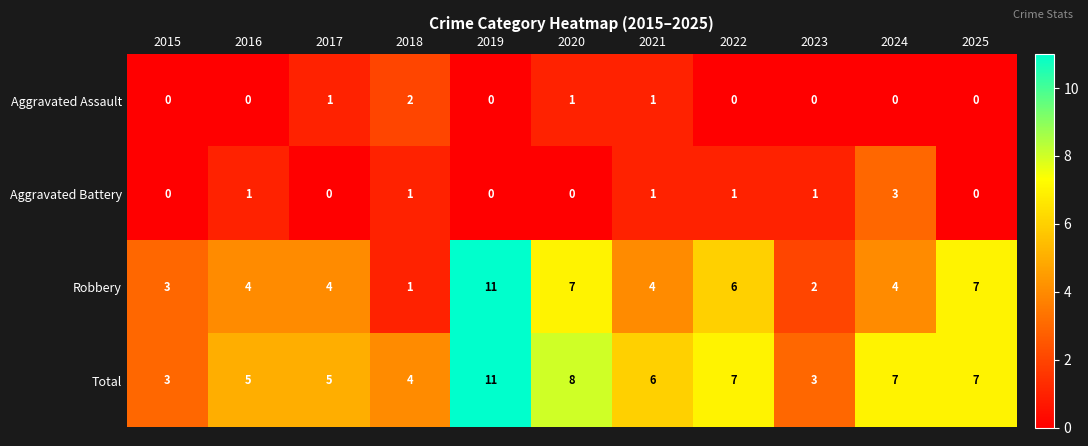

Which series has the largest total across all categories?

Total